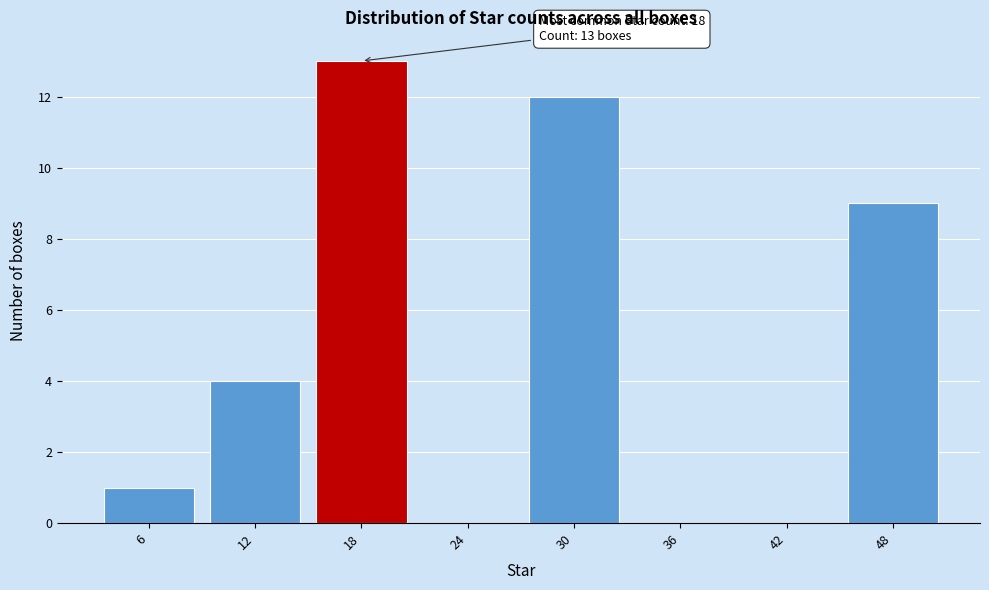

Which range on the x-axis has the tallest bar?

15 to 21